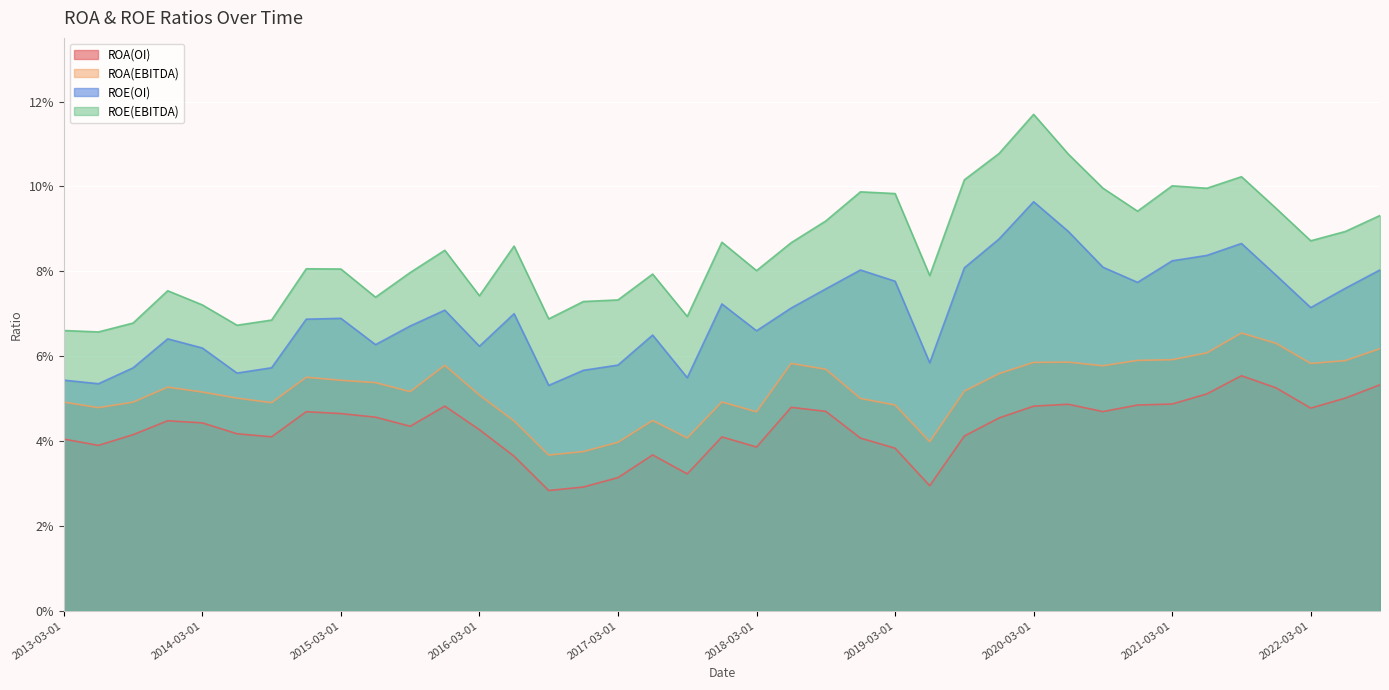

Count the ROA(OI) values in the range 0 to 1.

39